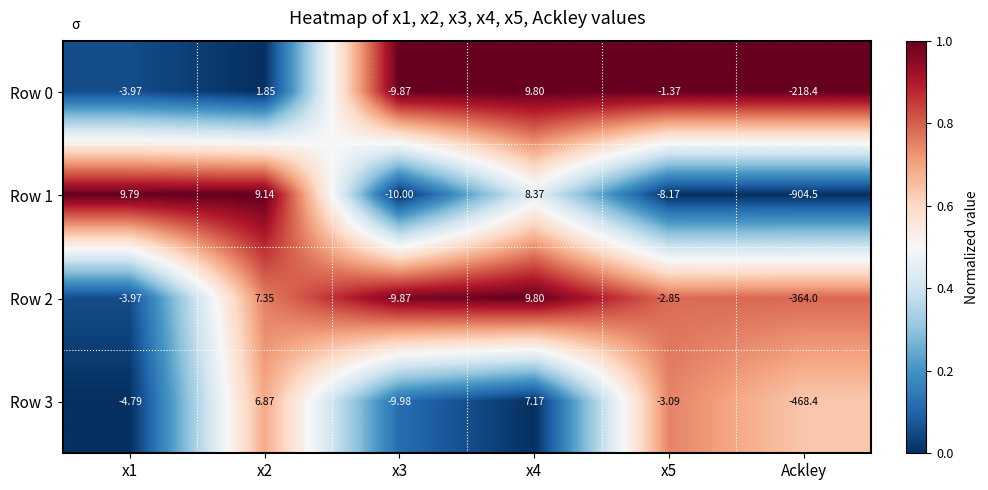

Which category has the lowest value across all series?

Ackley